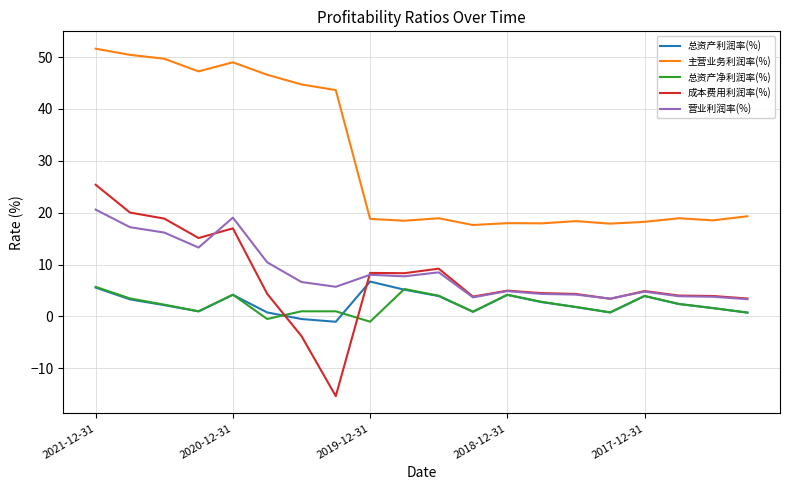

What is the minimum value shown in the chart?

-15.3